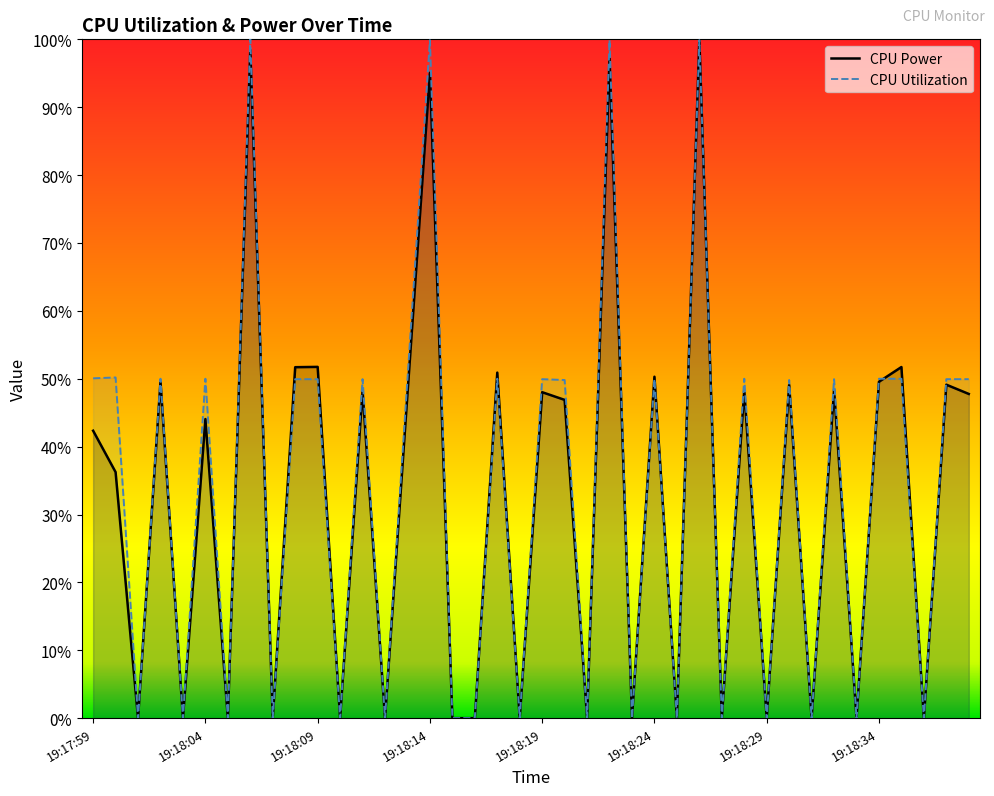

Read the CPU Utilization value at 33.

0.5